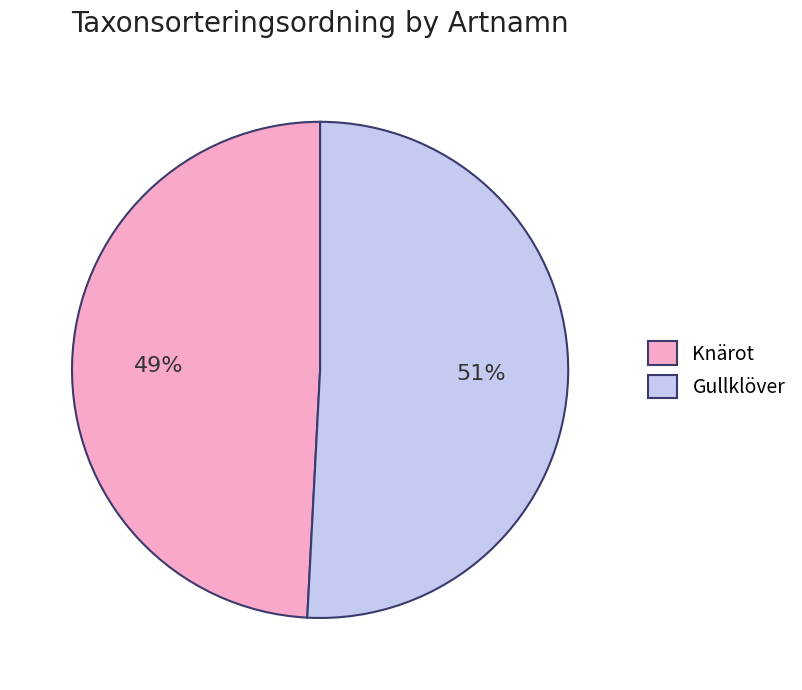

Do Knärot and Gullklöver together represent more than half of the pie?

Yes